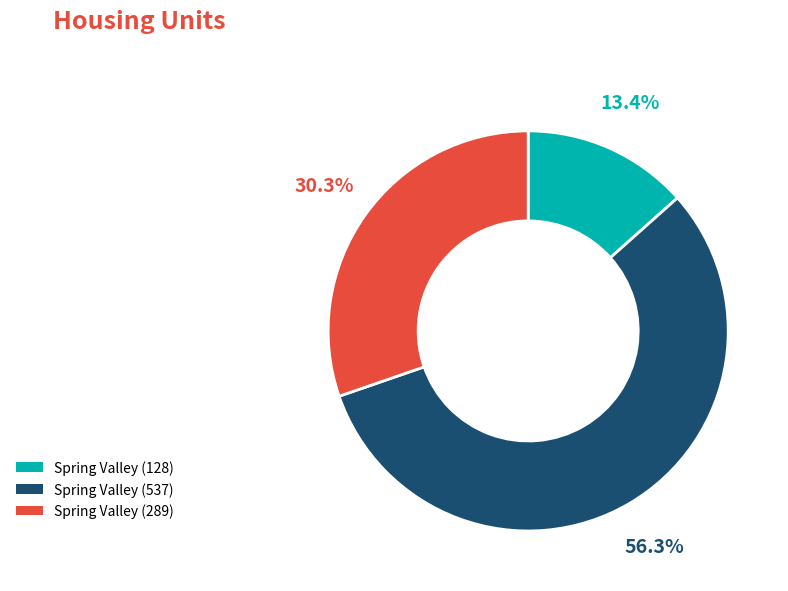

Is Spring Valley (537) the majority of the pie?

Yes